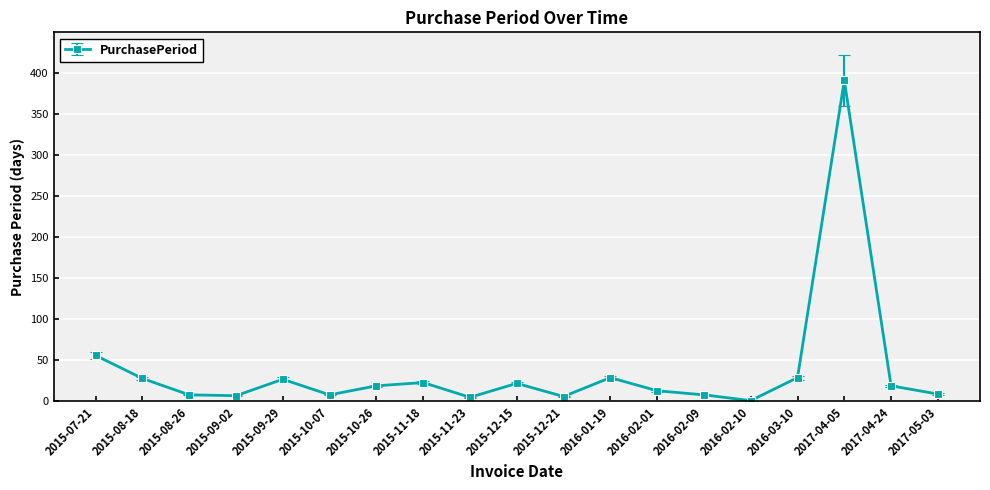

What is the change in value from 2015-07-21 to 2017-04-05?

+335